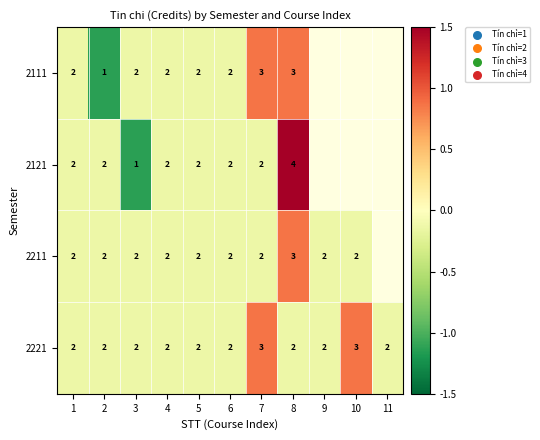

What is the greatest value displayed?

1.9